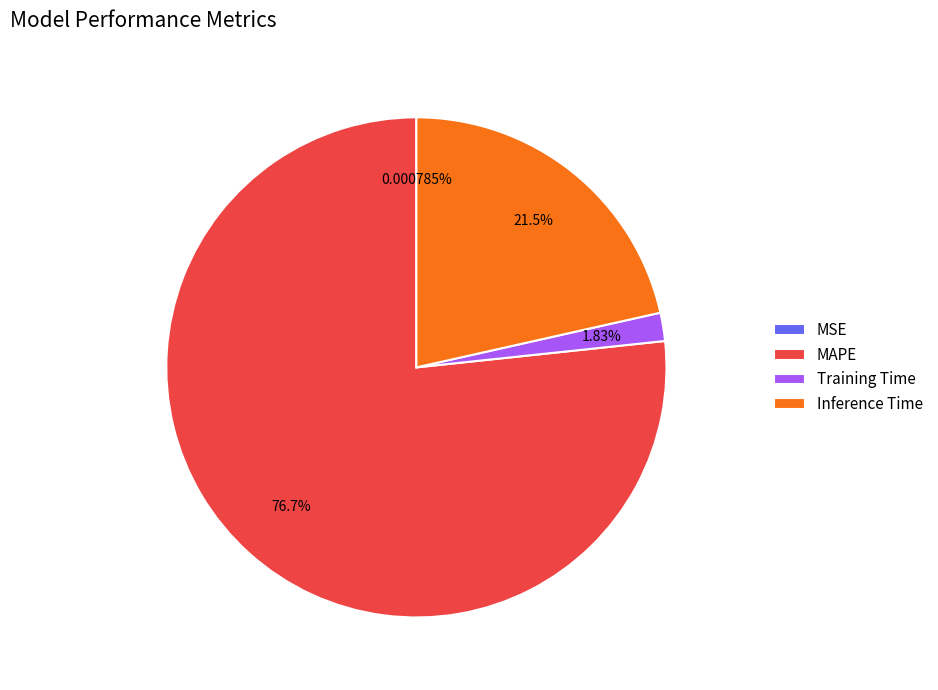

Which category has the biggest portion of the pie?

MAPE